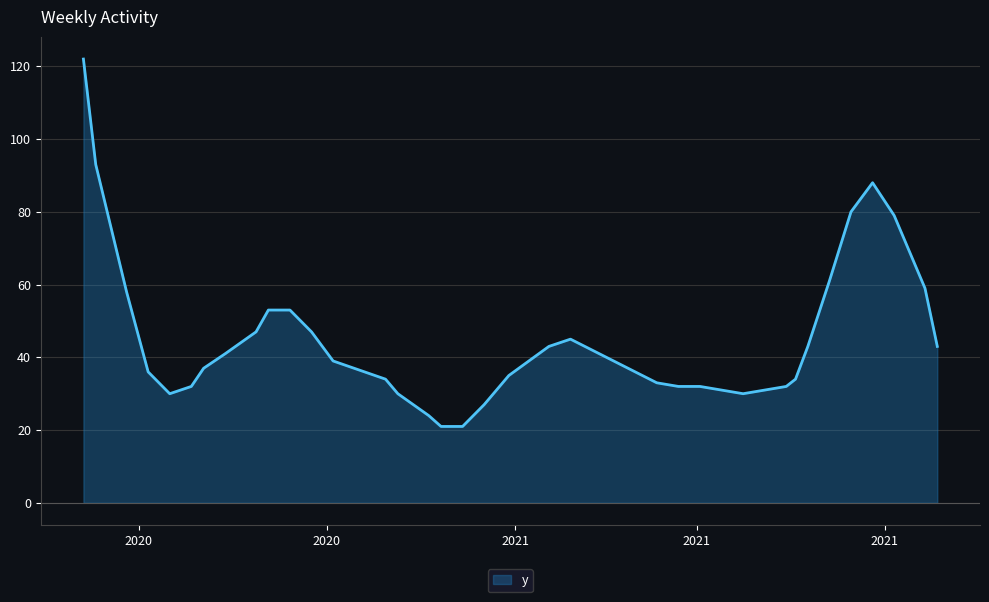

What is the minimum value shown in the chart?

21